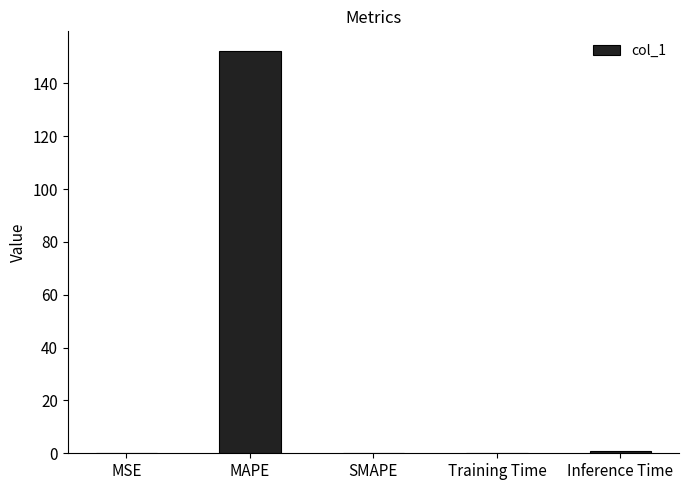

True or false: the data shows 36.0 at MAPE.

False